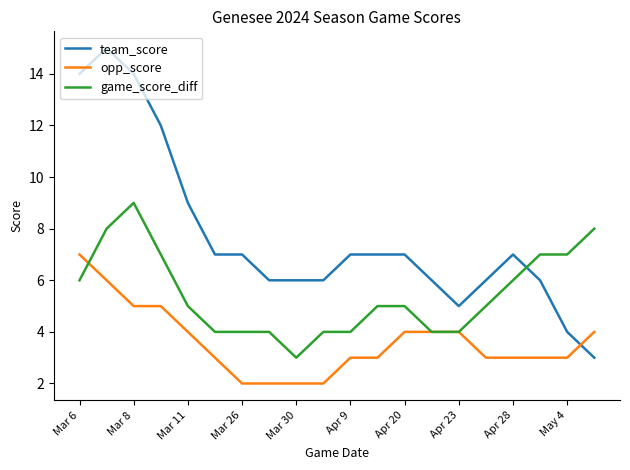

What is the lowest value of the team_score series?

3